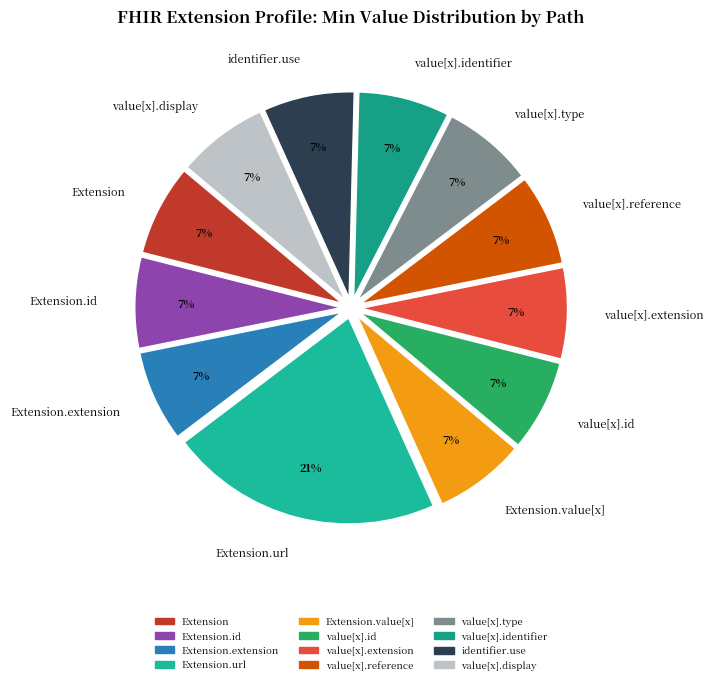

The identifier.use slice represents 7% of the pie. True or false?

True